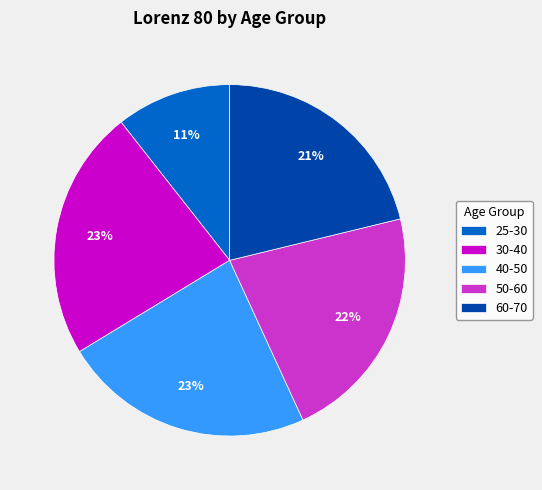

To the nearest percent, what is the difference between the 50-60 and 40-50 slice percentages?

1%